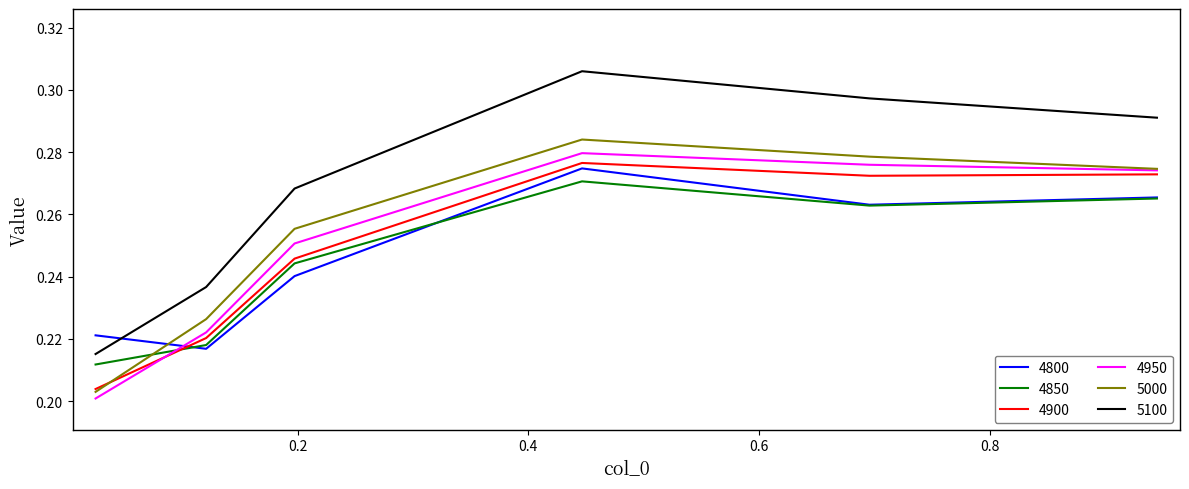

True or false: 4800 has more than 2 interior local peaks.

False